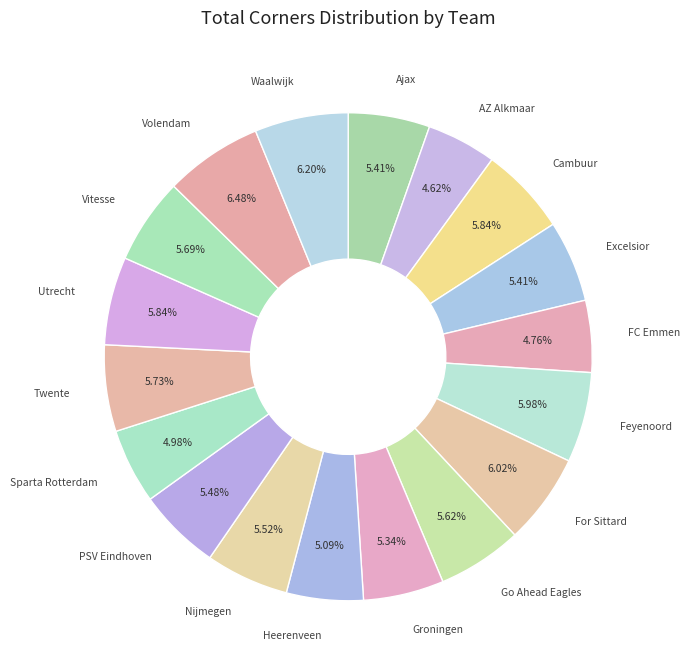

How many segments does this pie chart have?

18